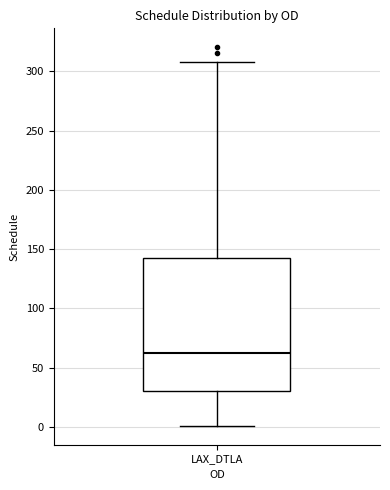

Read this box plot against the y-axis: the position of the median line, the range covered by the box, and the ends of both whiskers. The values are not printed on the chart, so give them approximately, as read against the axis.

median 60, box 30 to 140, whiskers 0 to 310